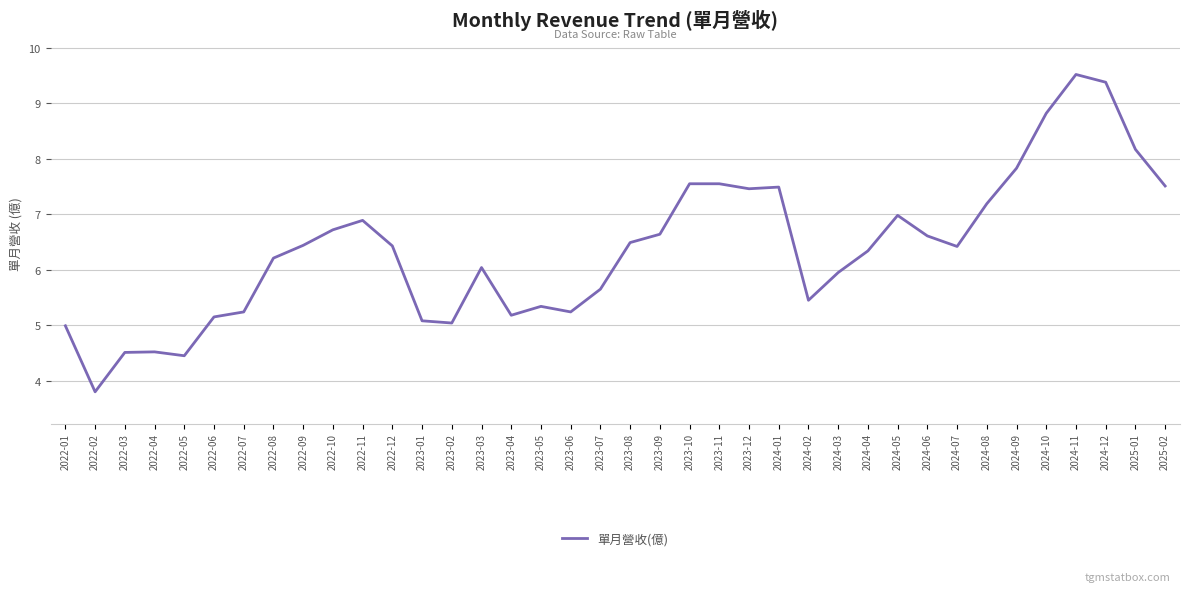

What position from the left is 2022-01?

1